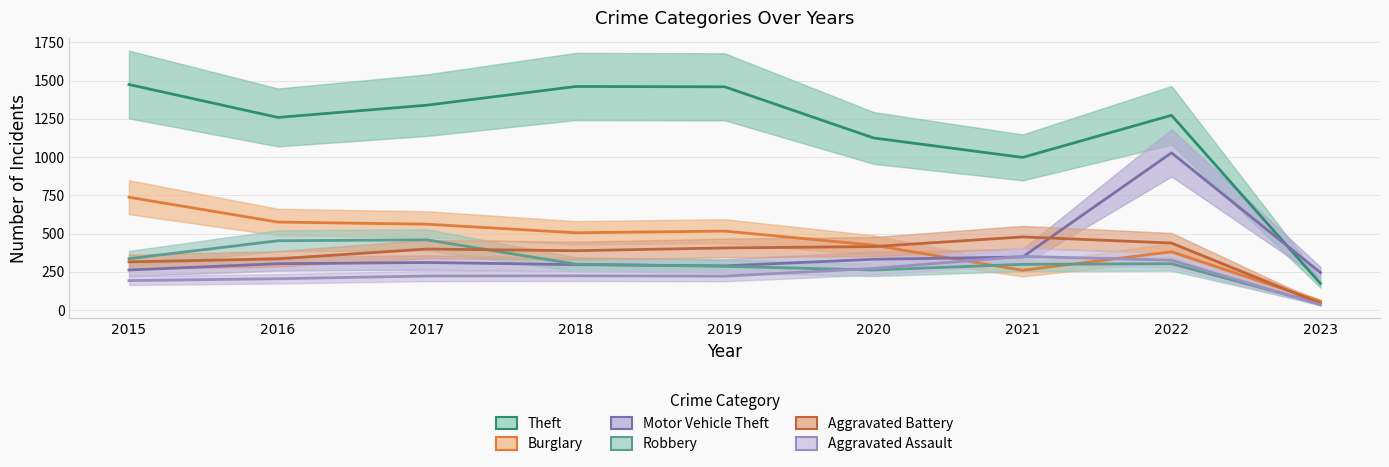

Reading right to left, extract all data points from this chart.

Theft: 175	1273	998	1125	1459	1461	1339	1259	1474
Burglary: 59	382	261	425	517	506	562	576	738
Motor Vehicle Theft: 246	1028	348	333	290	298	312	304	263
Robbery: 43	304	300	263	287	301	460	454	337
Aggravated Battery: 44	439	479	416	407	389	400	336	316
Aggravated Assault: 36	327	352	273	223	225	224	206	194